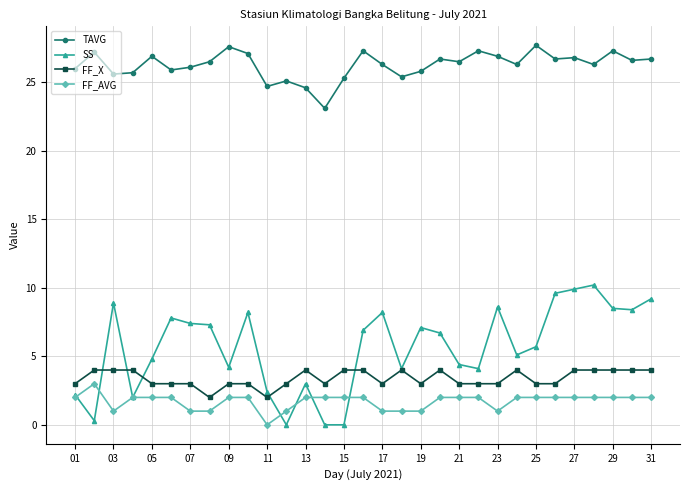

What is the value of the FF_X point at the 27th from the left?

4.0